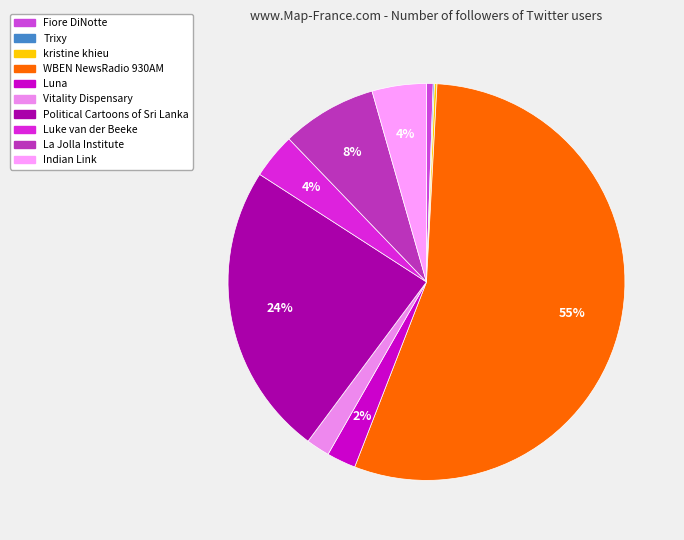

How many segments does this pie chart have?

10